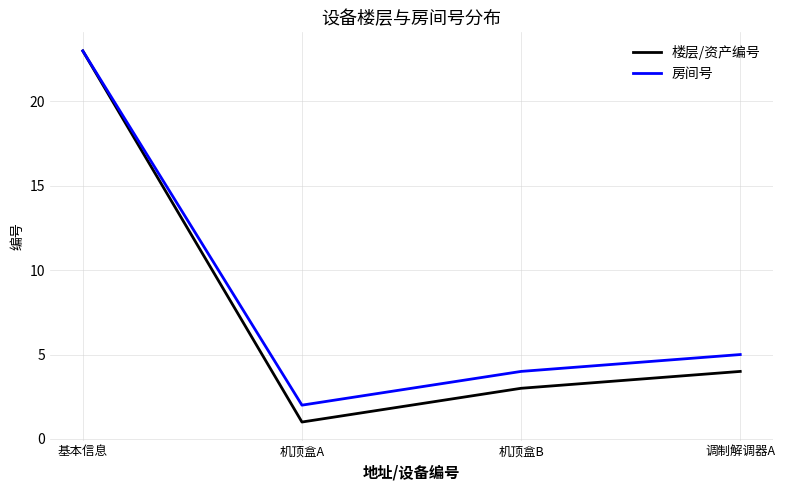

At which label is 楼层/资产编号 closest to 12?

调制解调器A